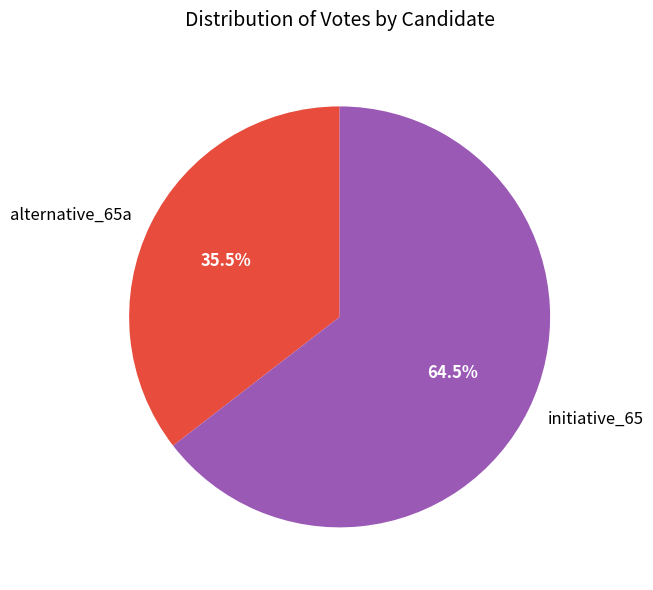

What percentage do initiative_65 and alternative_65a together represent?

100.0%